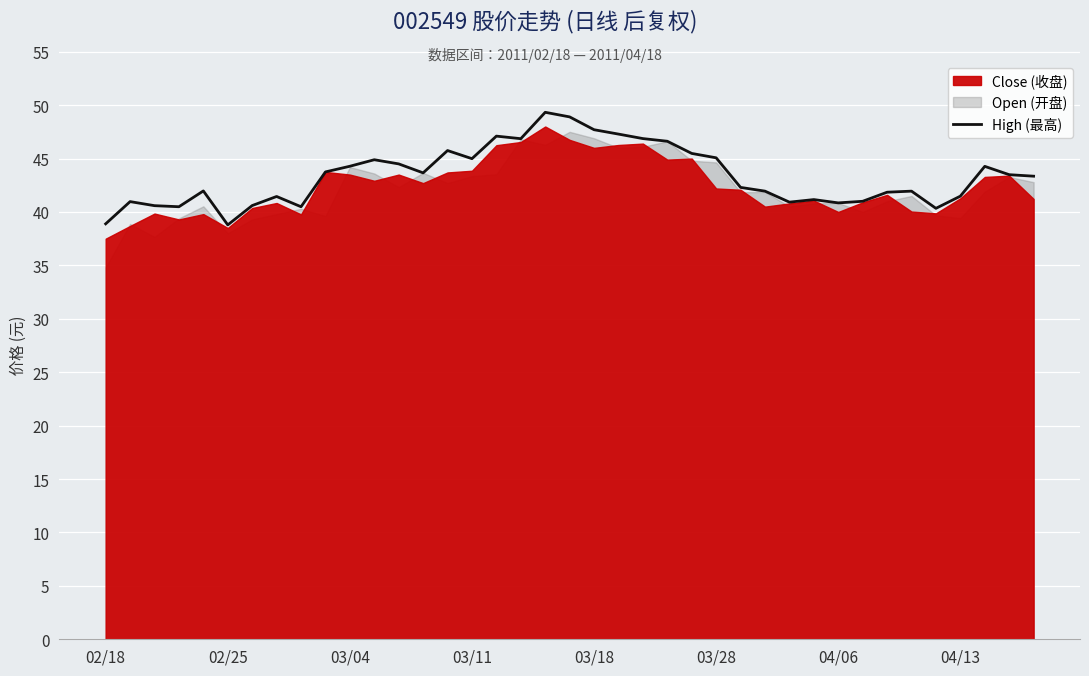

What is the greatest value displayed?

49.3